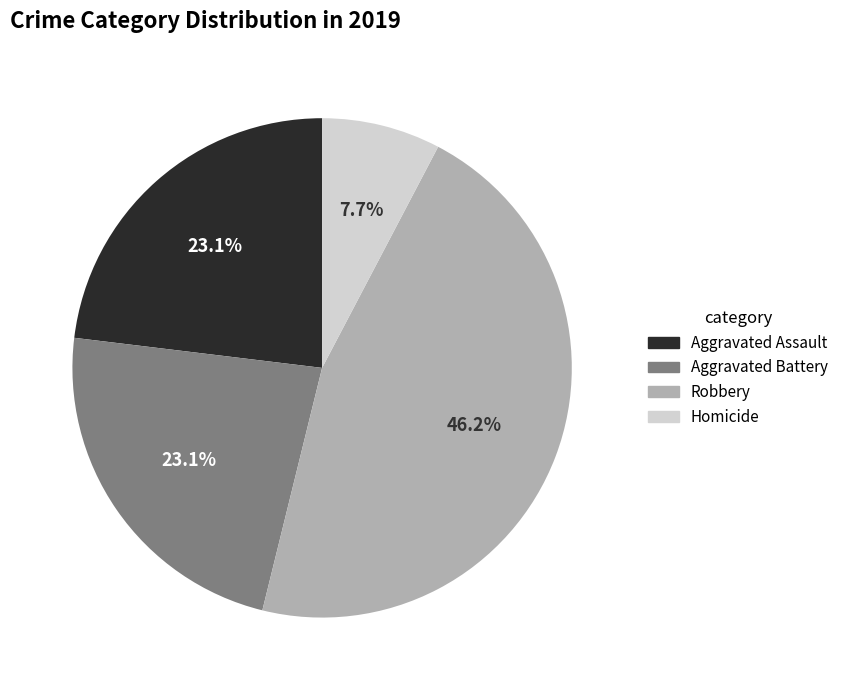

True or false: Robbery accounts for 46% of the total.

True